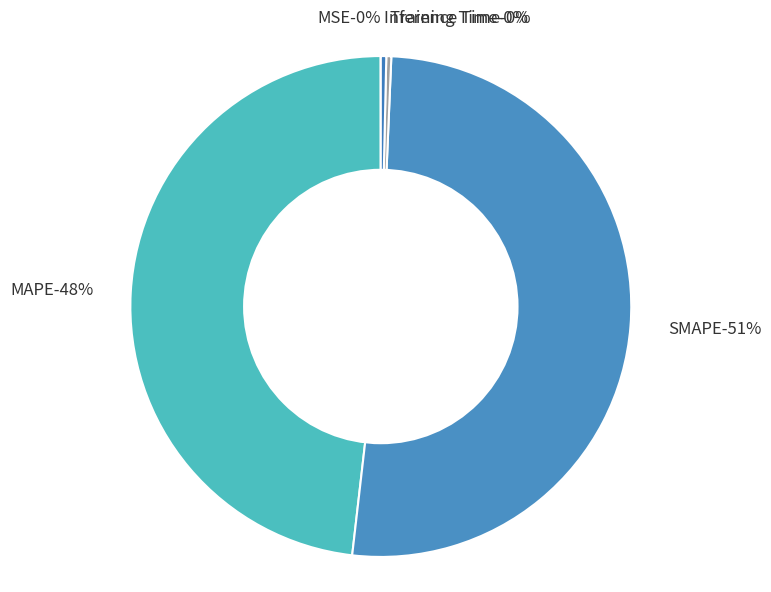

Does SMAPE represent more than half of the total?

Yes